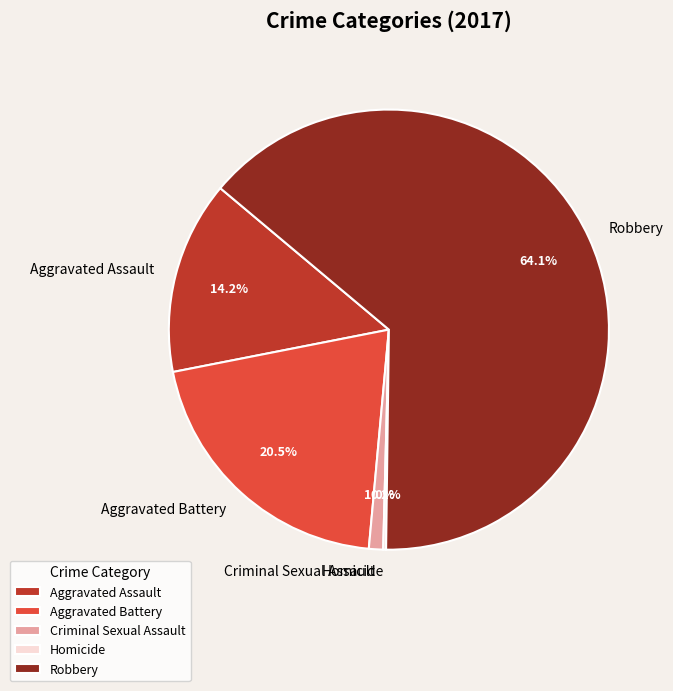

To the nearest percent, what portion does Aggravated Assault represent?

14%